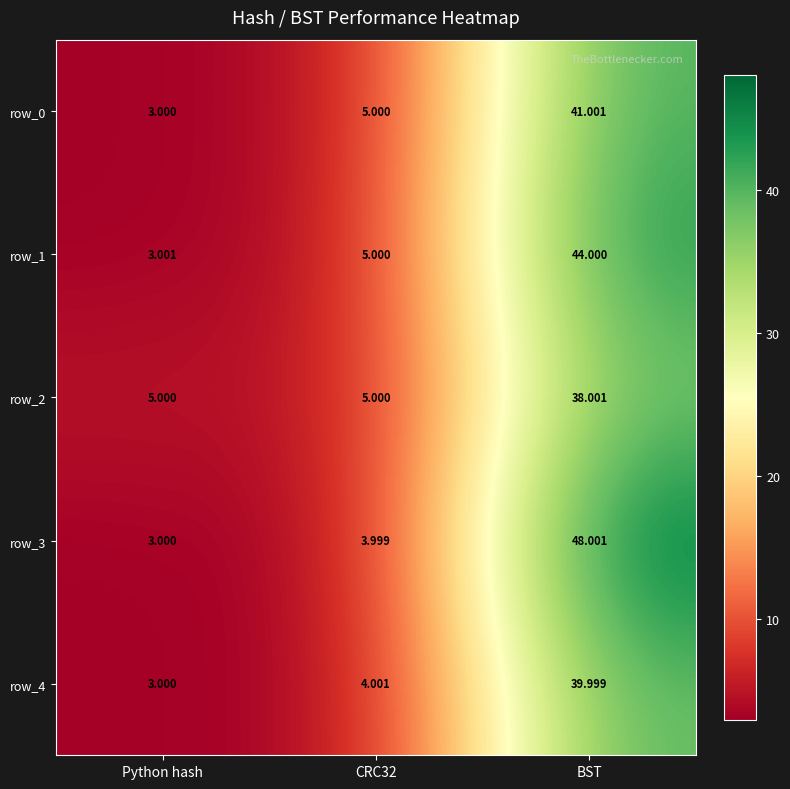

What is the difference between the row_4 values at Python hash and CRC32?

1.0